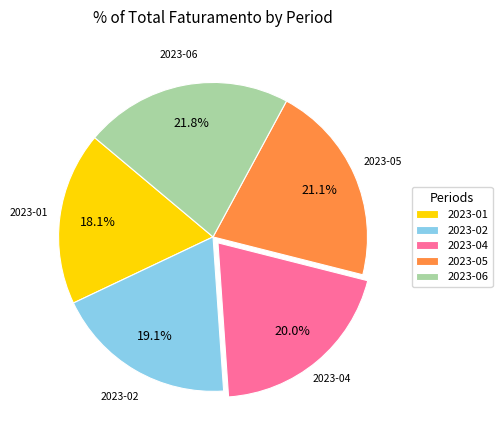

How many segments does this pie chart have?

5